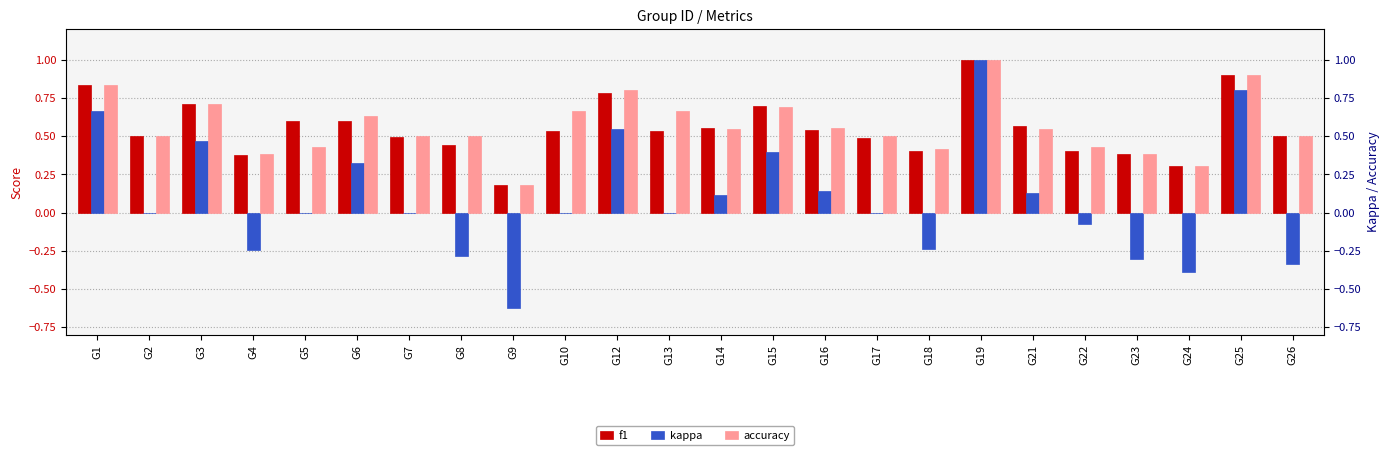

What is the minimum value for kappa?

-0.6